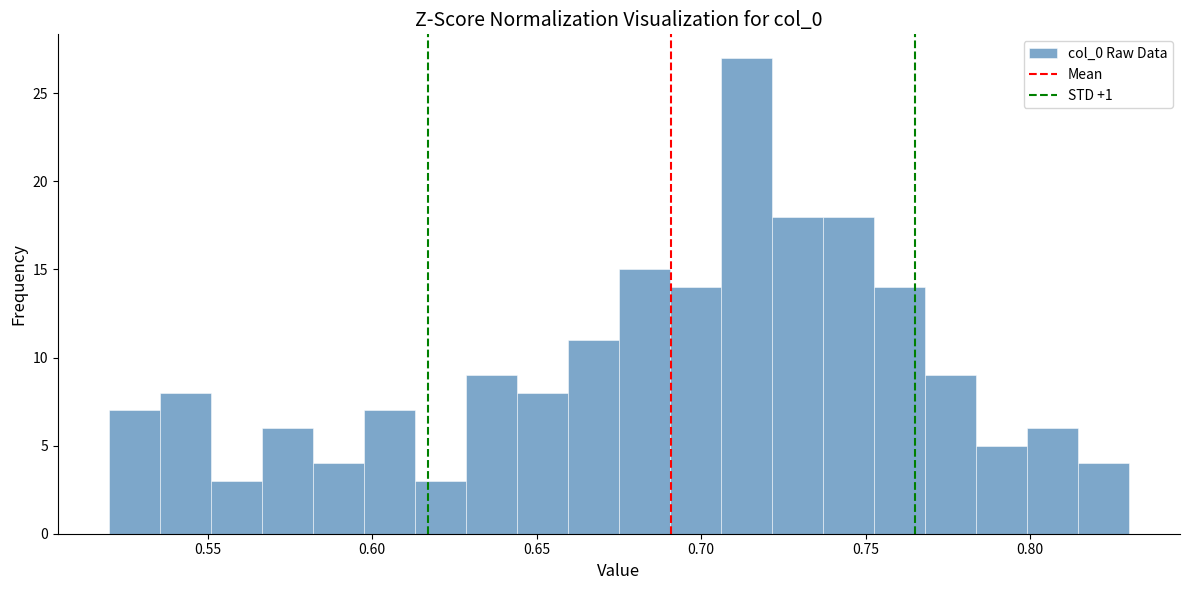

Read against the x-axis, roughly where is the centre of the tallest bar?

0.715